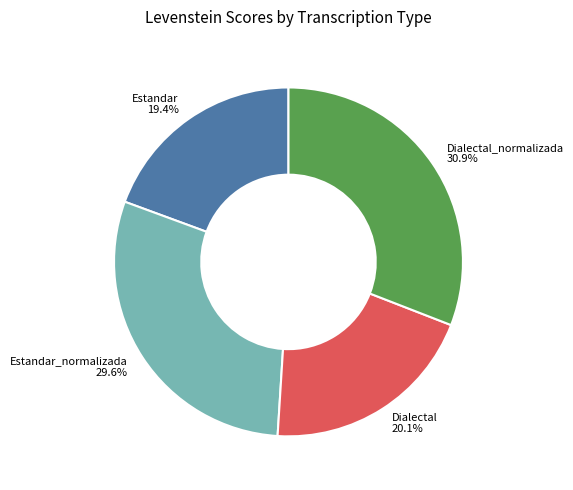

Between Estandar_normalizada and Dialectal_normalizada, which is larger?

Dialectal_normalizada